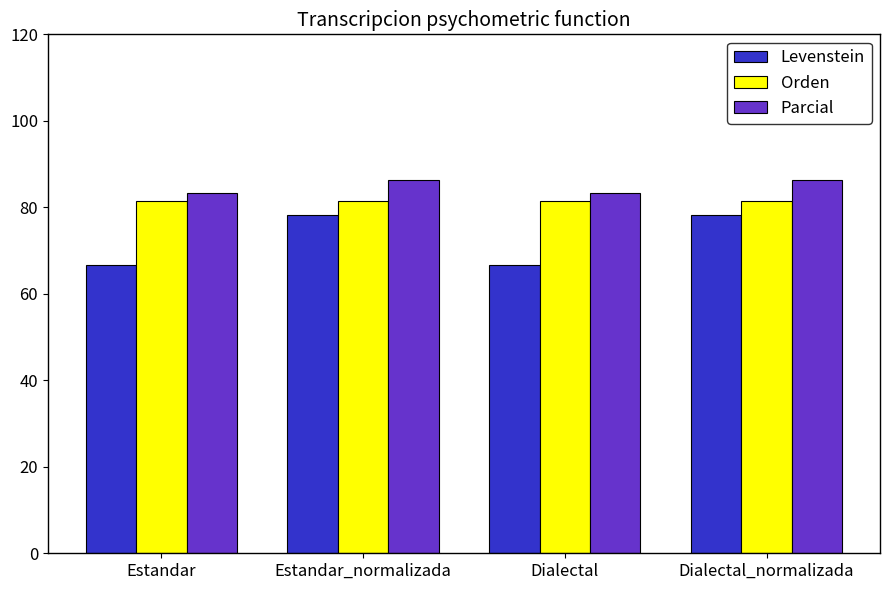

Reading right to left, what are all the values shown in this chart?

Levenstein: Dialectal_normalizada=78.1	Dialectal=66.7	Estandar_normalizada=78.1	Estandar=66.7
Orden: Dialectal_normalizada=81.4	Dialectal=81.4	Estandar_normalizada=81.4	Estandar=81.4
Parcial: Dialectal_normalizada=86.2	Dialectal=83.3	Estandar_normalizada=86.2	Estandar=83.3